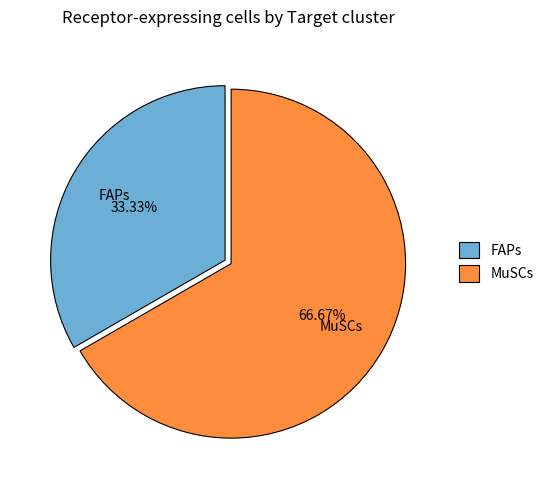

Which slice represents more than half of the pie?

MuSCs